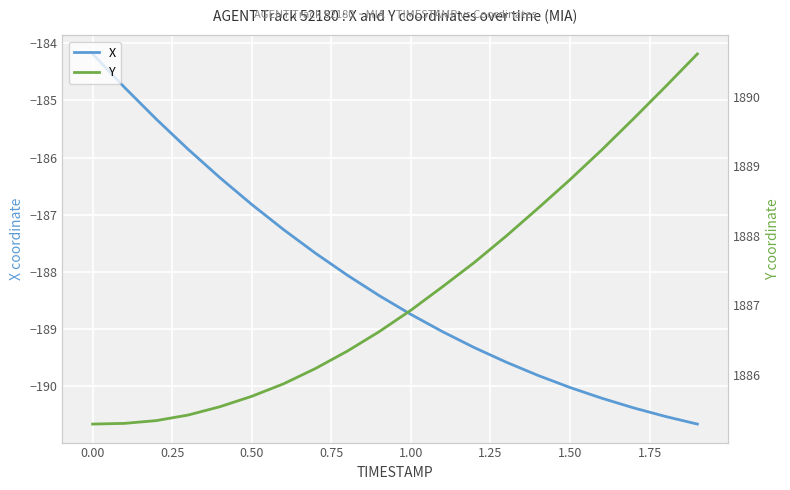

What is the difference between the maximum and minimum values in the X series?

6.5